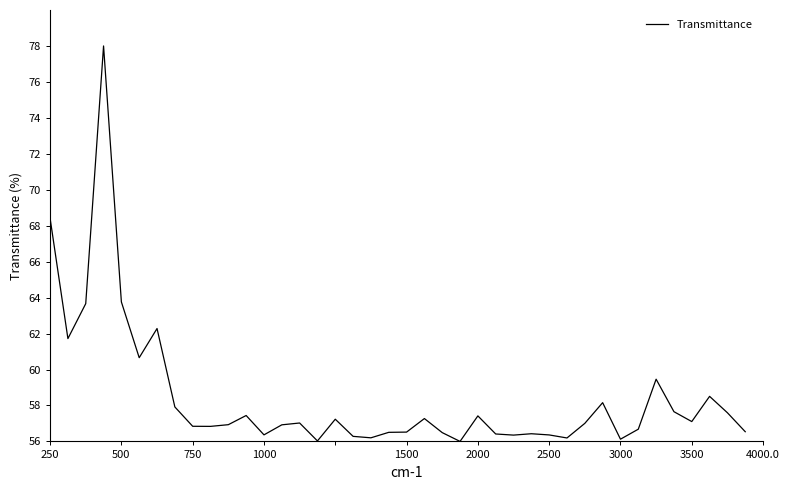

Count the number of data series in this chart.

1